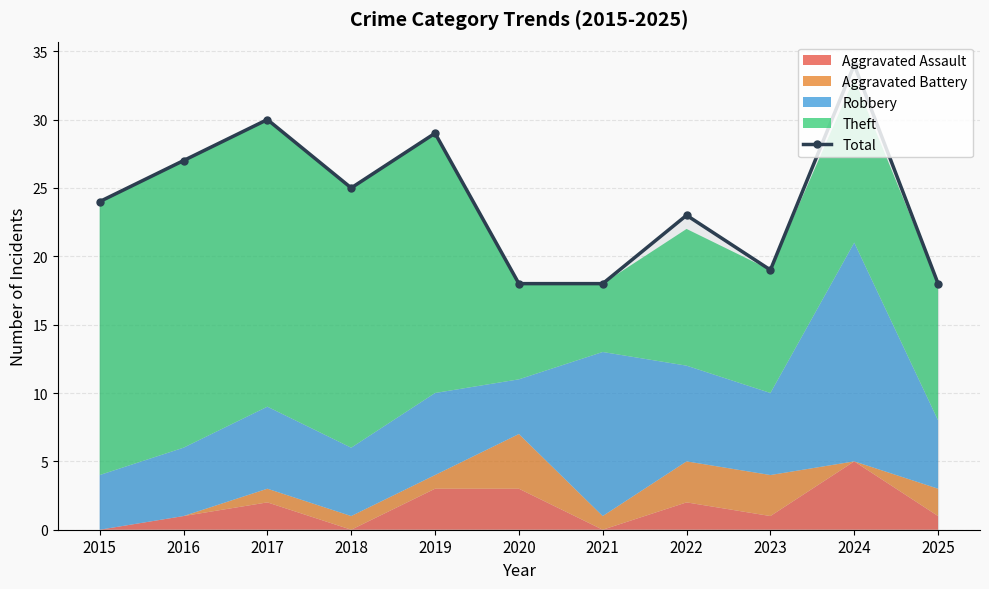

Between 2020 and 2016, which is larger?

2016